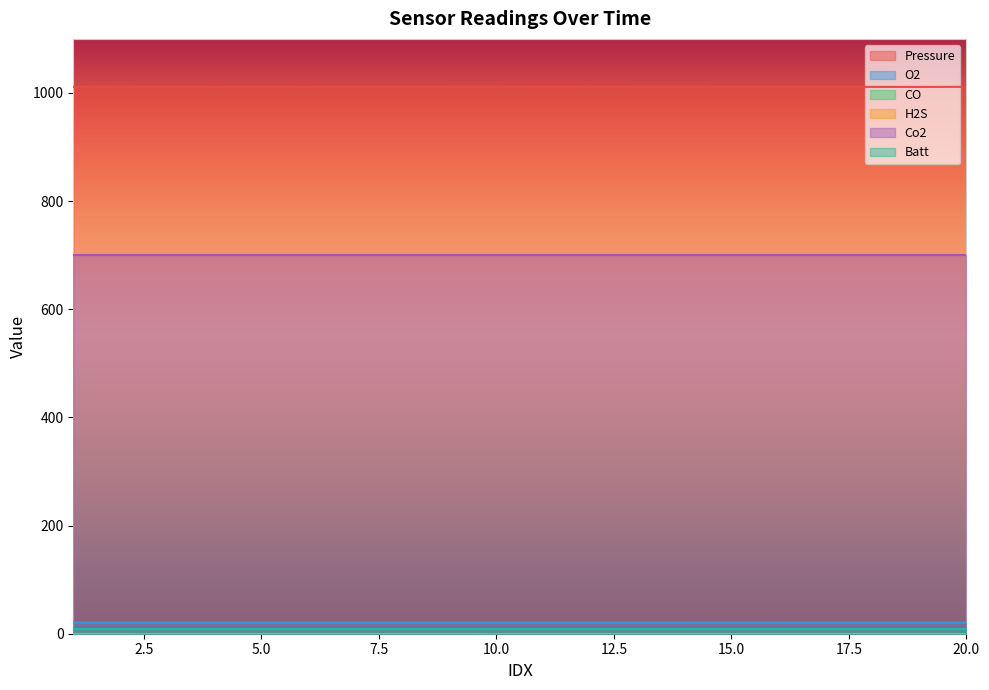

Reading left to right, list all the values displayed in this chart.

Pressure: 1011.2	1011.3	1011.2	1011.1	1011.2	1011.1	1011.2	1011.2	1011.3	1011.3	1011.4	1011.3	1011.3	1011.3	1011.2	1011.2	1011.2	1011.2	1011.2	1011.4
O2: 20.5	20.5	20.5	20.5	20.5	20.5	20.5	20.5	20.5	20.5	20.5	20.5	20.5	20.5	20.5	20.5	20.5	20.5	20.5	20.5
CO: 0.0	0.0	0.0	0.0	0.0	0.0	0.0	0.0	0.0	0.0	0.0	0.0	0.0	0.0	0.0	0.0	0.0	0.0	0.0	0.0
H2S: 0.0	0.0	0.0	0.0	0.0	0.0	0.0	0.0	0.0	0.0	0.0	0.0	0.0	0.0	0.0	0.0	0.0	0.0	0.0	0.0
Co2: 700.0	700.0	700.0	700.0	700.0	700.0	700.0	700.0	700.0	700.0	700.0	700.0	700.0	700.0	700.0	700.0	700.0	700.0	700.0	700.0
Batt: 8.0	8.0	8.0	8.0	8.0	8.0	8.0	8.0	8.0	8.0	8.0	8.0	8.0	8.0	8.0	8.0	8.0	8.0	8.0	8.0